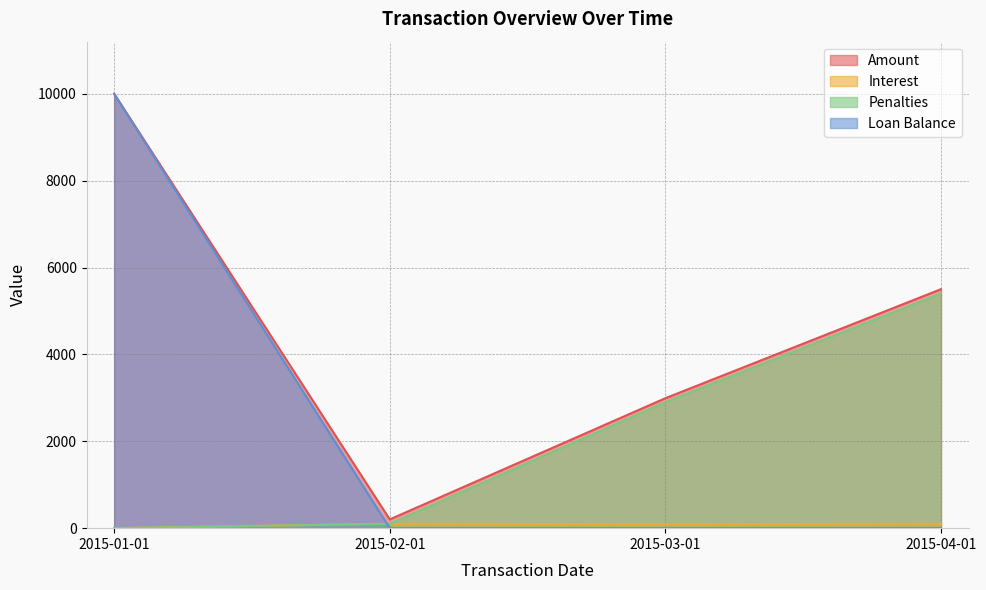

What is the average value of the Penalties series?

2100.0